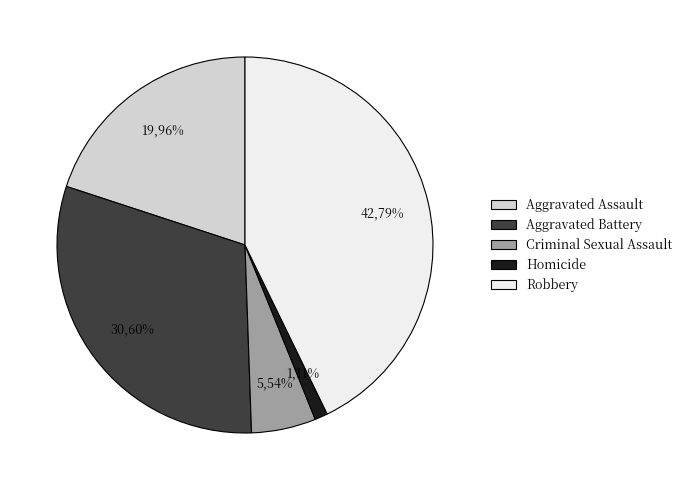

To the nearest percent, what portion does Aggravated Battery represent?

31%